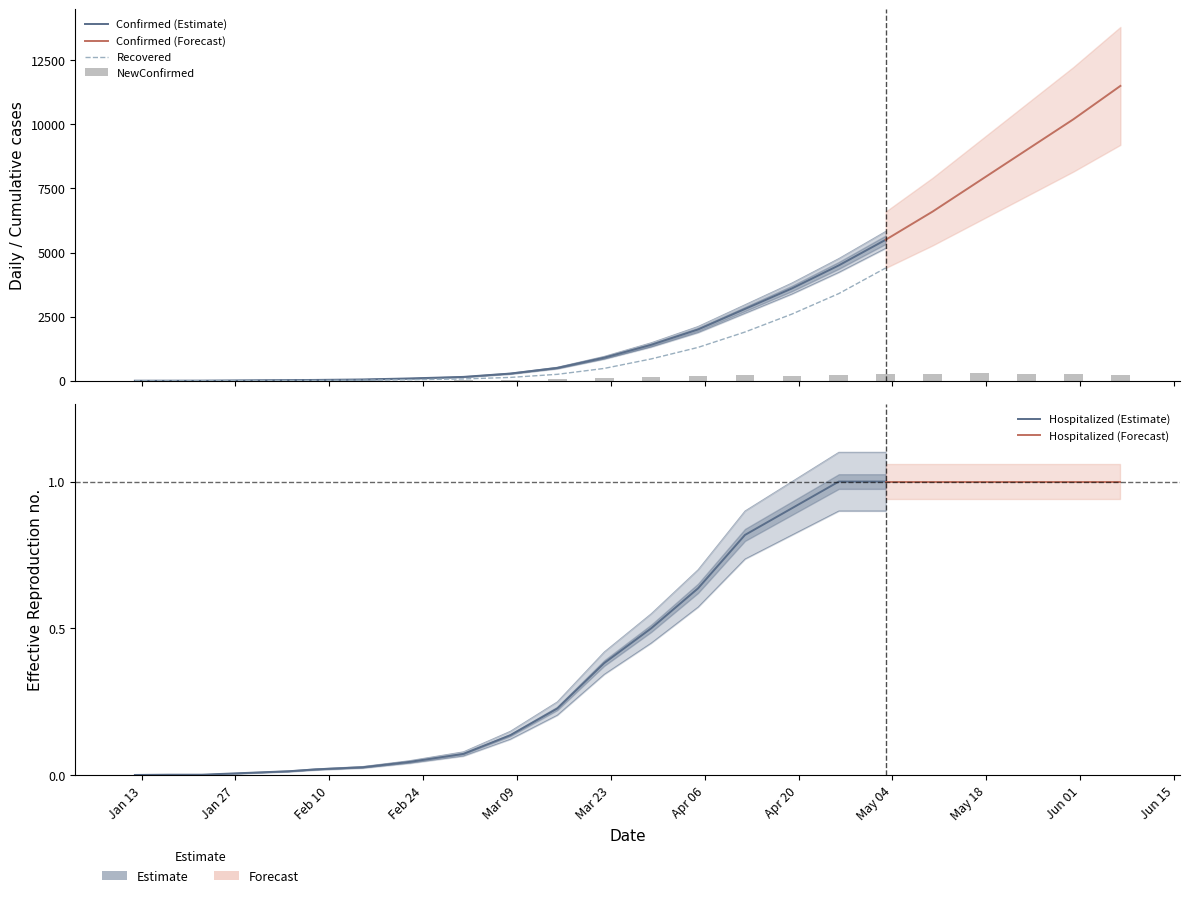

The value of NewConfirmed at 02/15/2020 is 4. True or false?

True